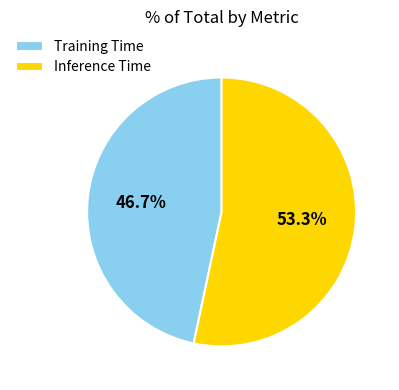

Rank the categories by value from highest to lowest.

Inference Time, Training Time